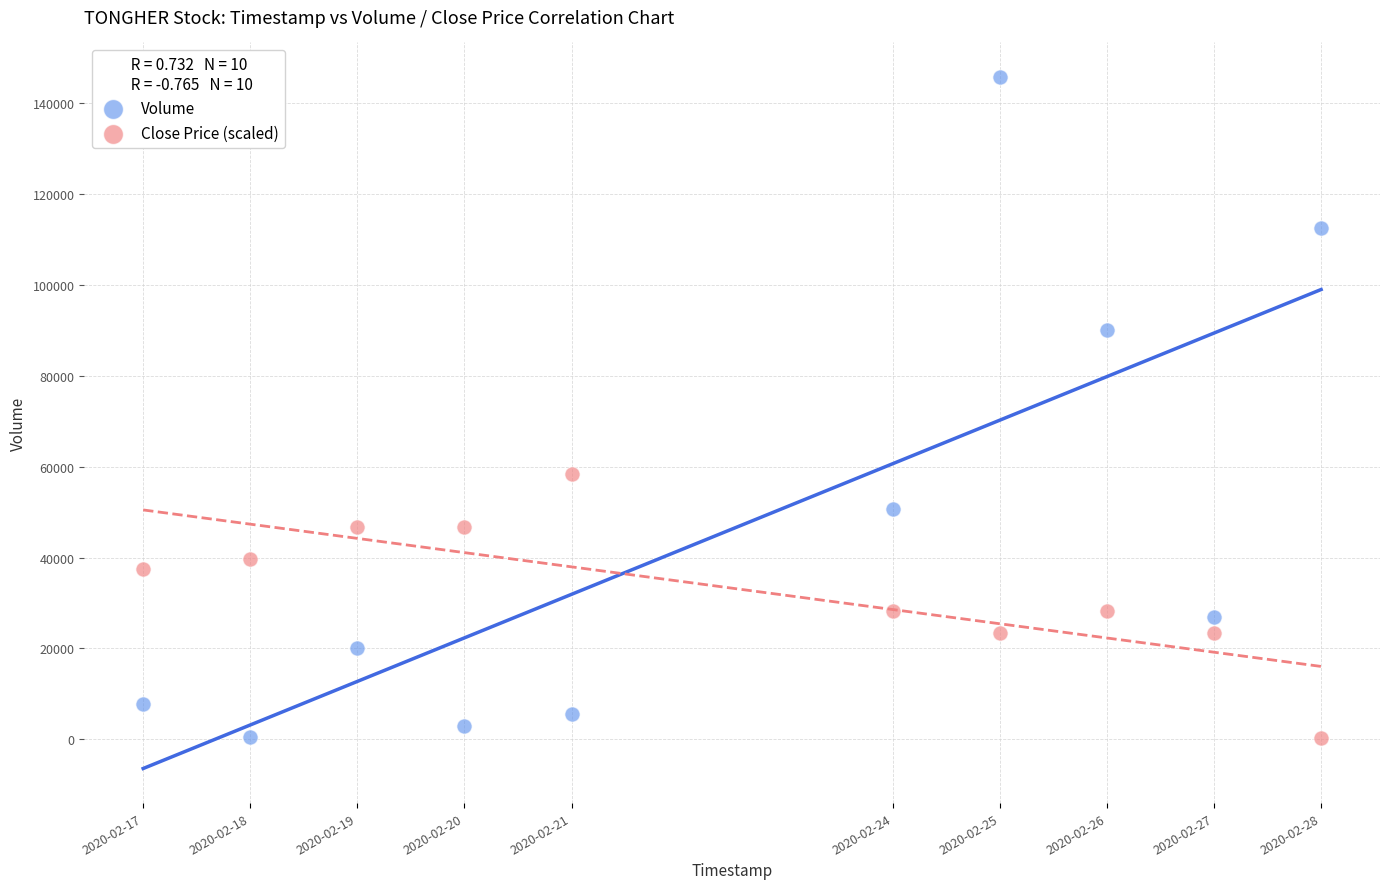

What is the X range (max minus min) for the scatter plot?

950400.0